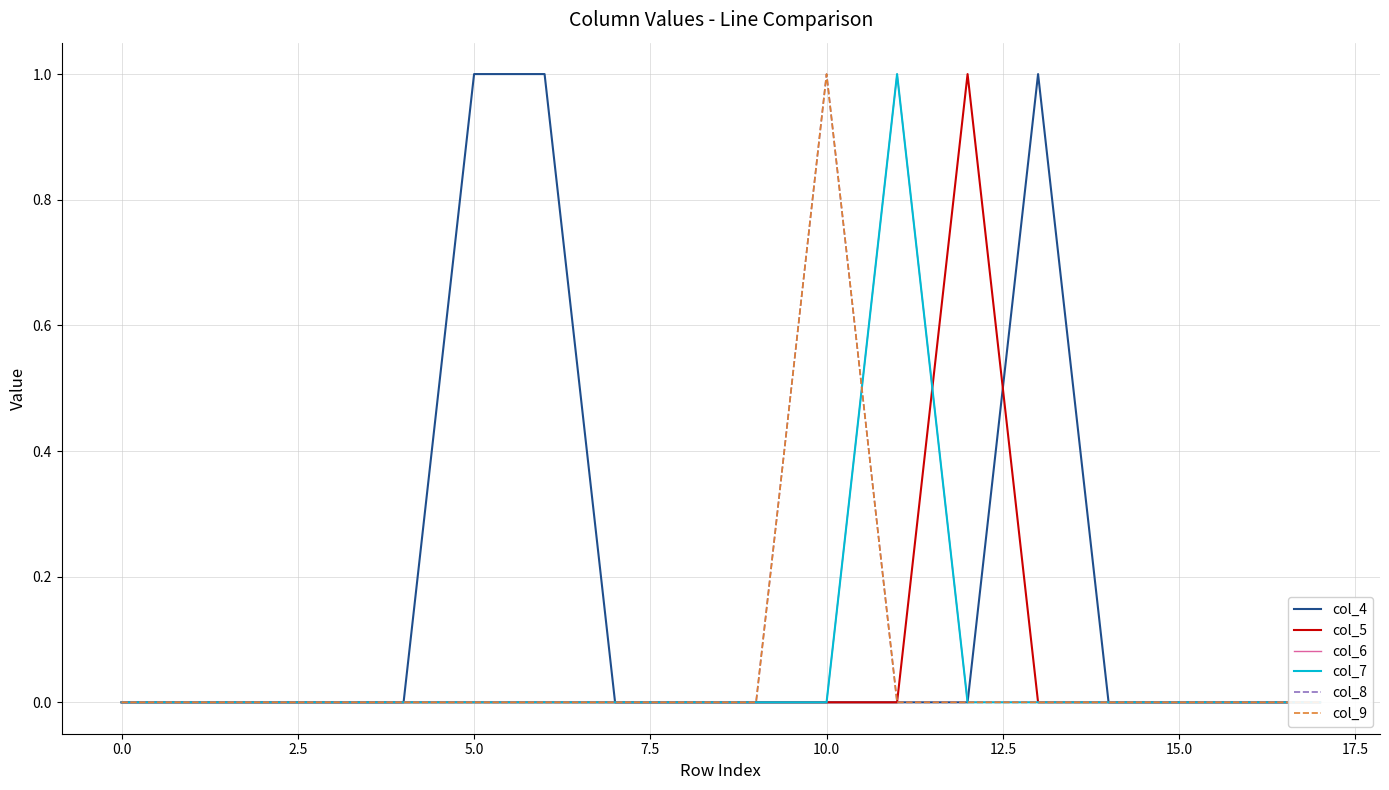

Is this an area chart (filled region under the line)?

No